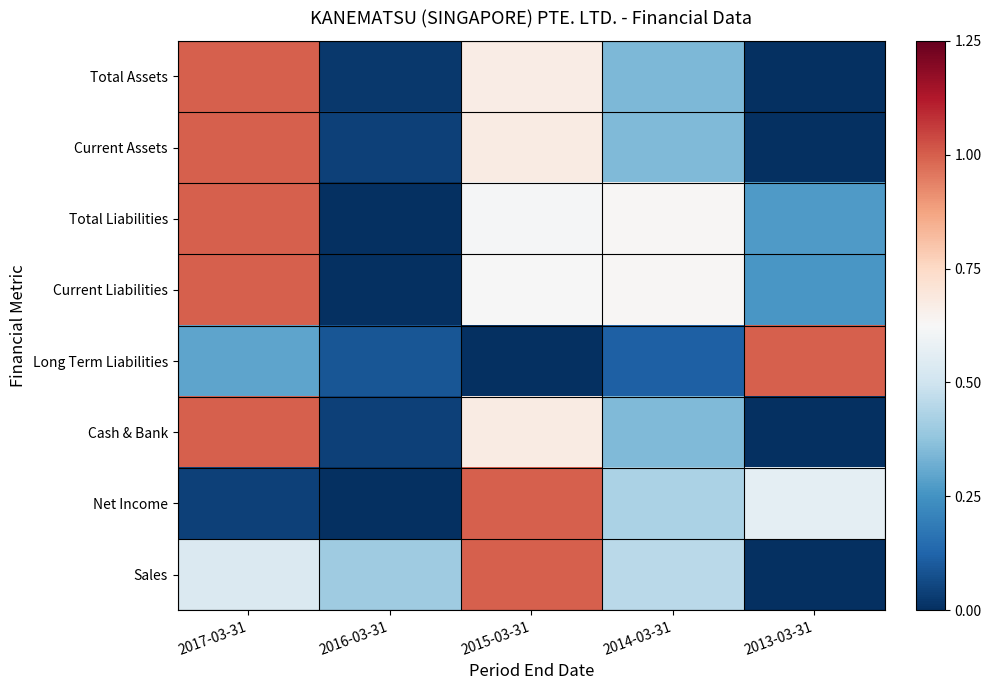

What is the total value across all series at 2013-03-31?

2.1